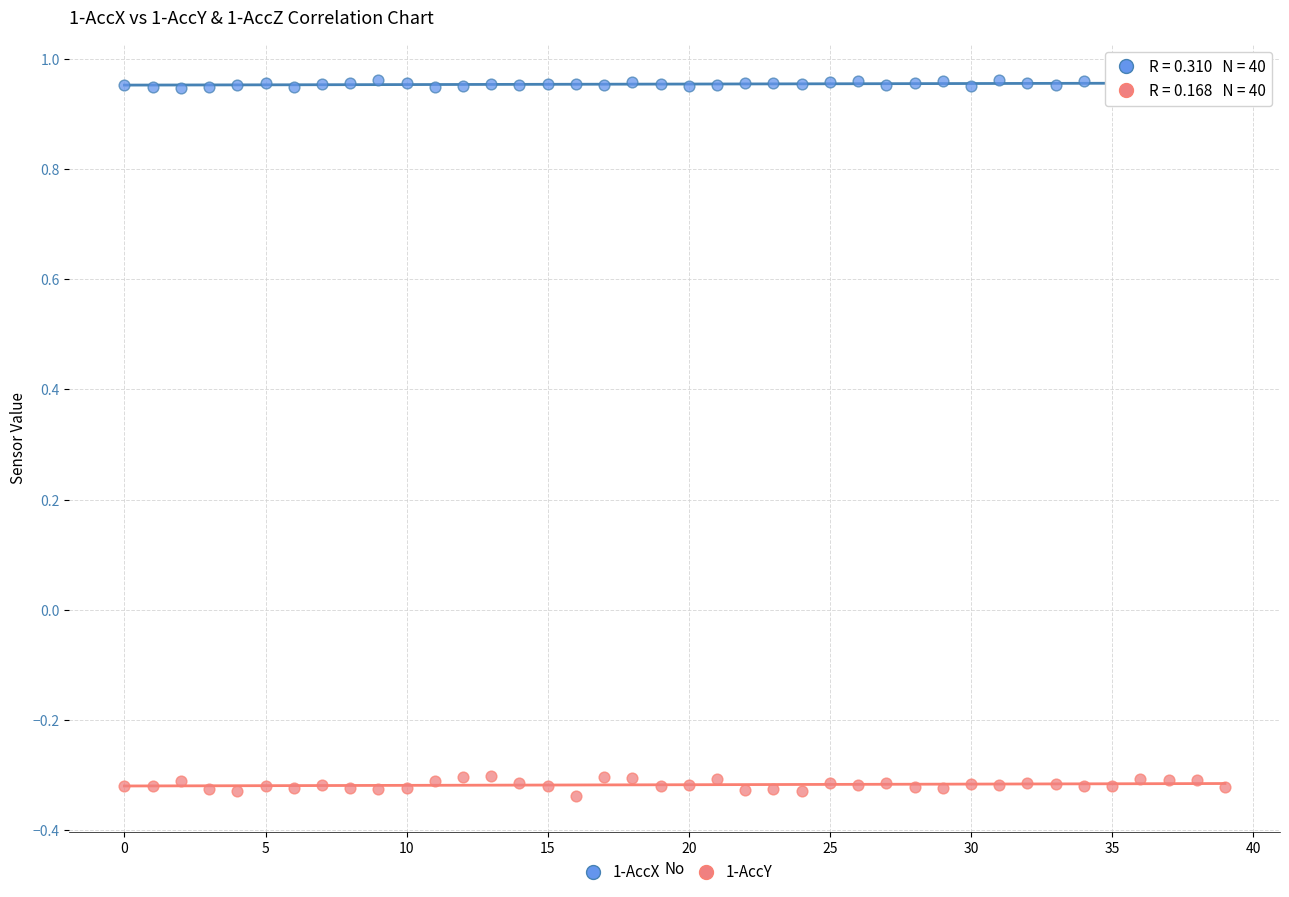

Across all data points, what is the range of Y values (max minus min)?

1.3